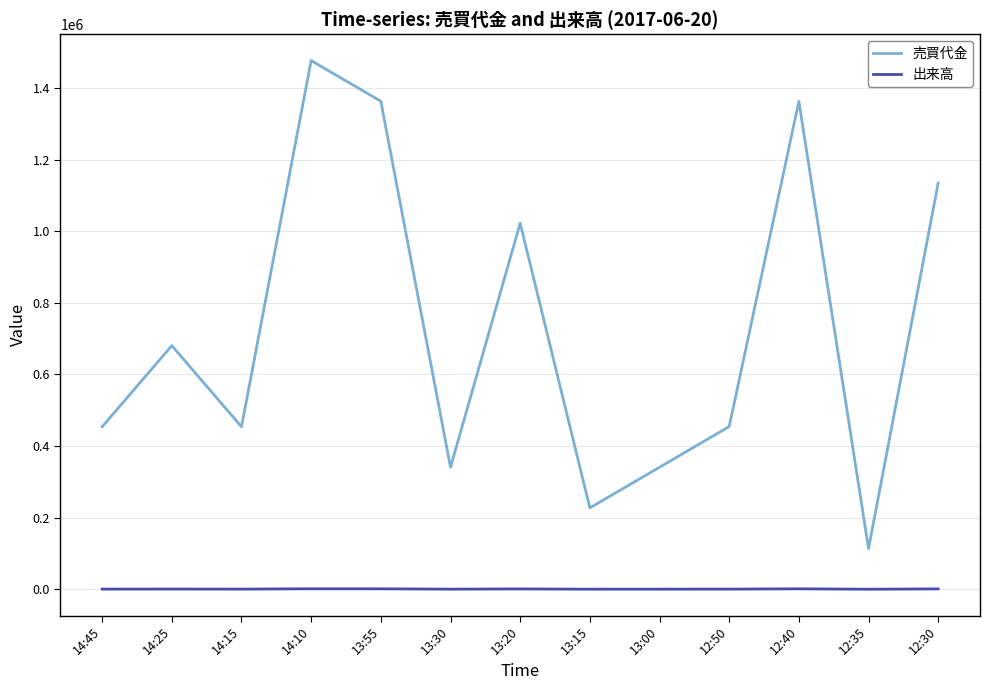

Does the chart display data point markers on the line(s)?

No